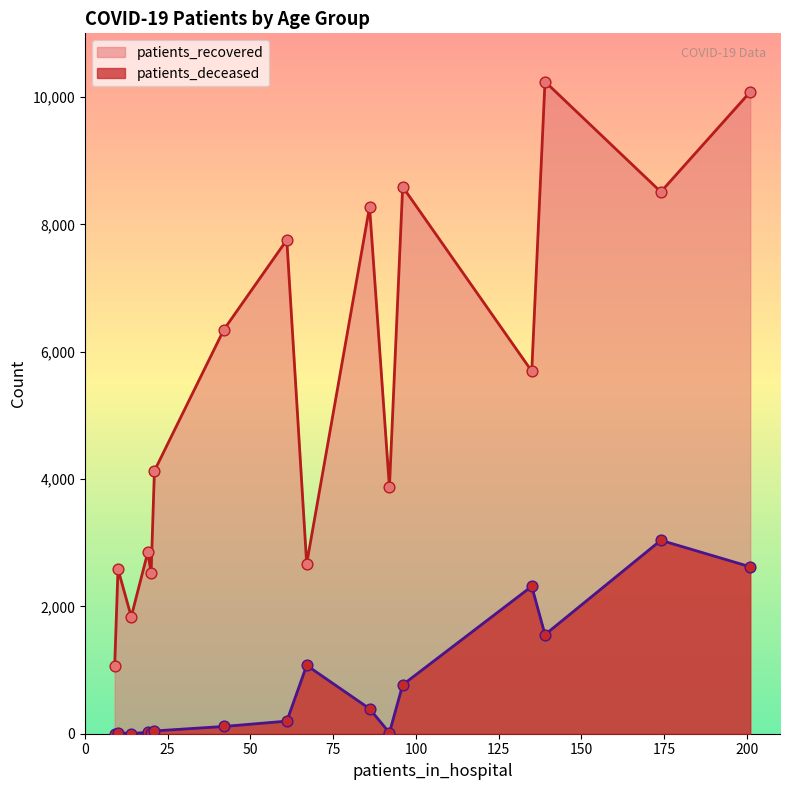

Which series has the largest total across all categories?

patients_recovered